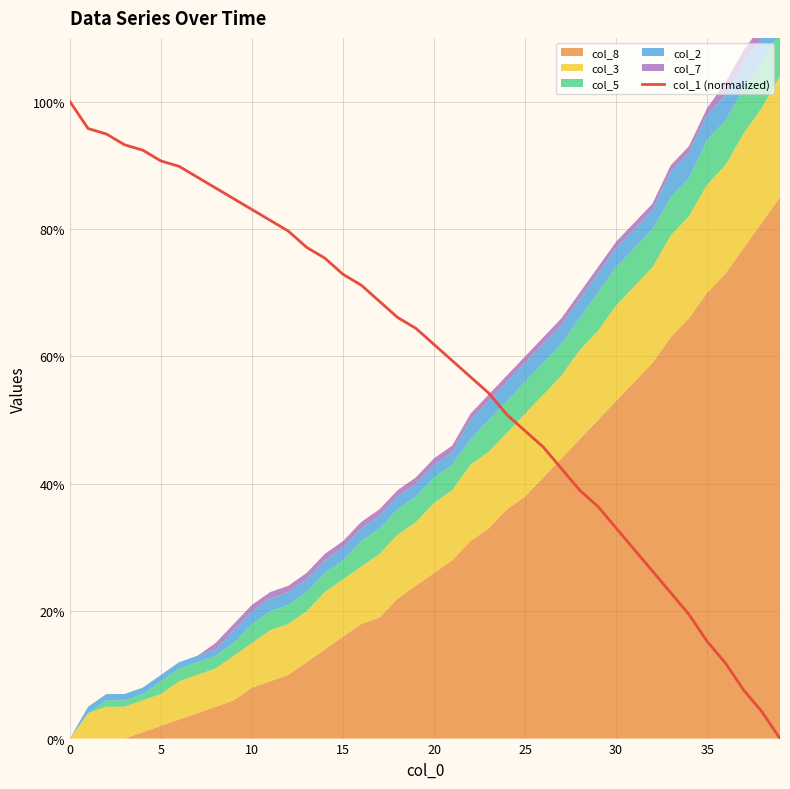

The col_1 (normalized) series shows 100.0 at 0. True or false?

True